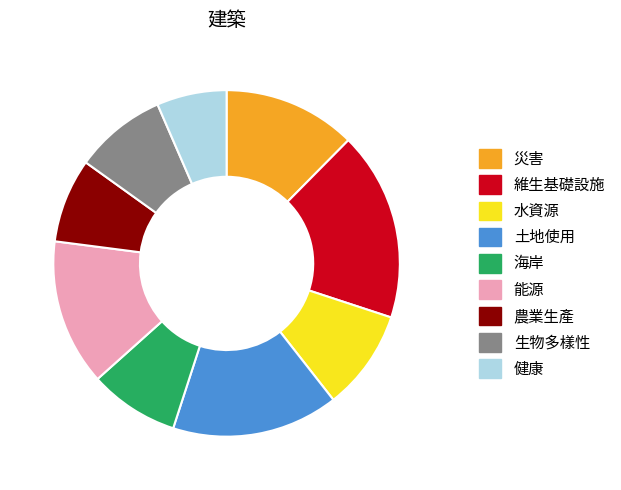

Is the sum of 災害 and 海岸 greater than half?

No